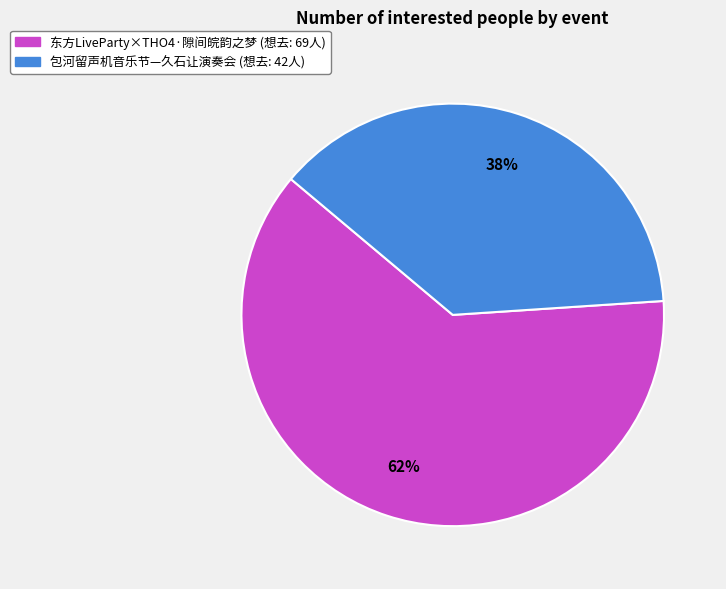

Is there a majority slice in this chart?

Yes